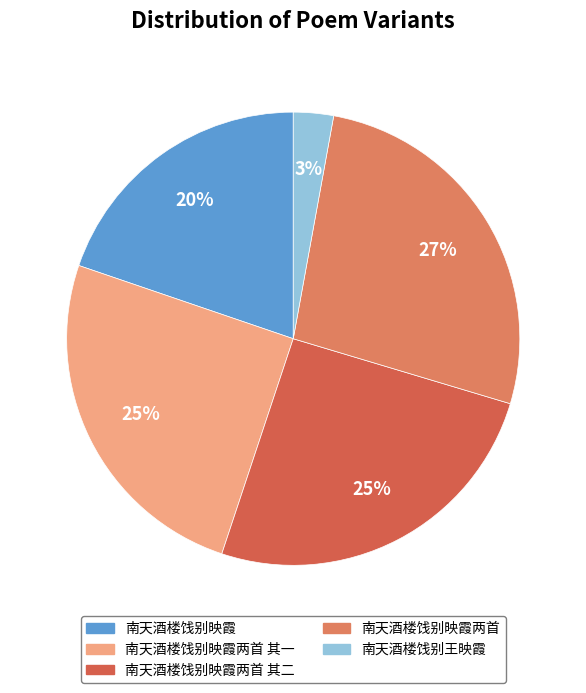

Is the sum of 南天酒楼饯别王映霞 and 南天酒楼饯别映霞两首 其二 greater than half?

No